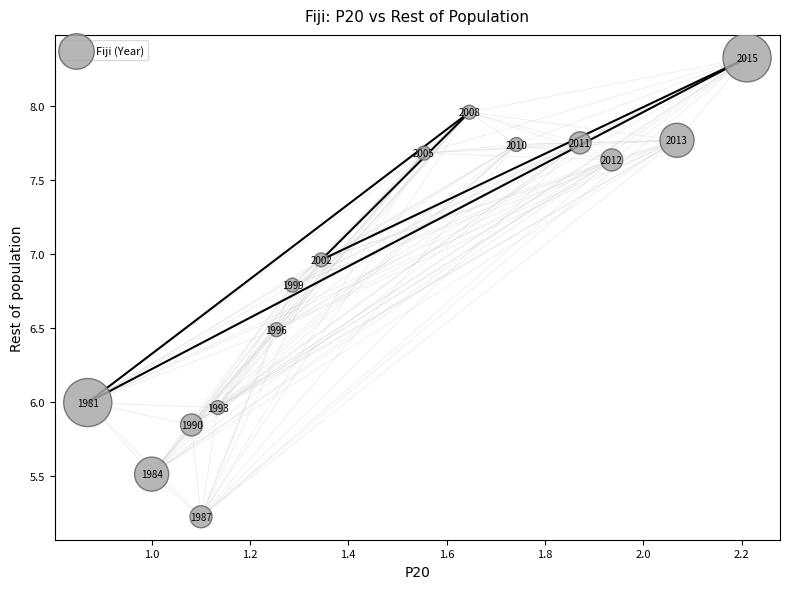

What is the range of X values (max minus min)?

1.3